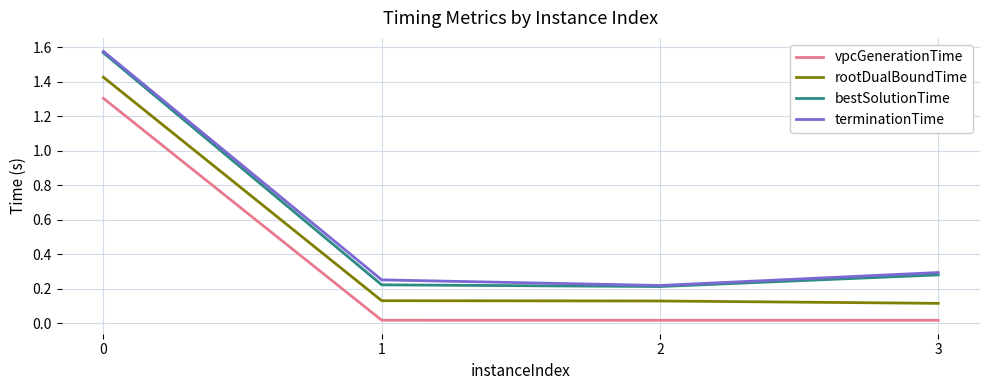

Between 0 and 1, which series saw the biggest shift?

bestSolutionTime